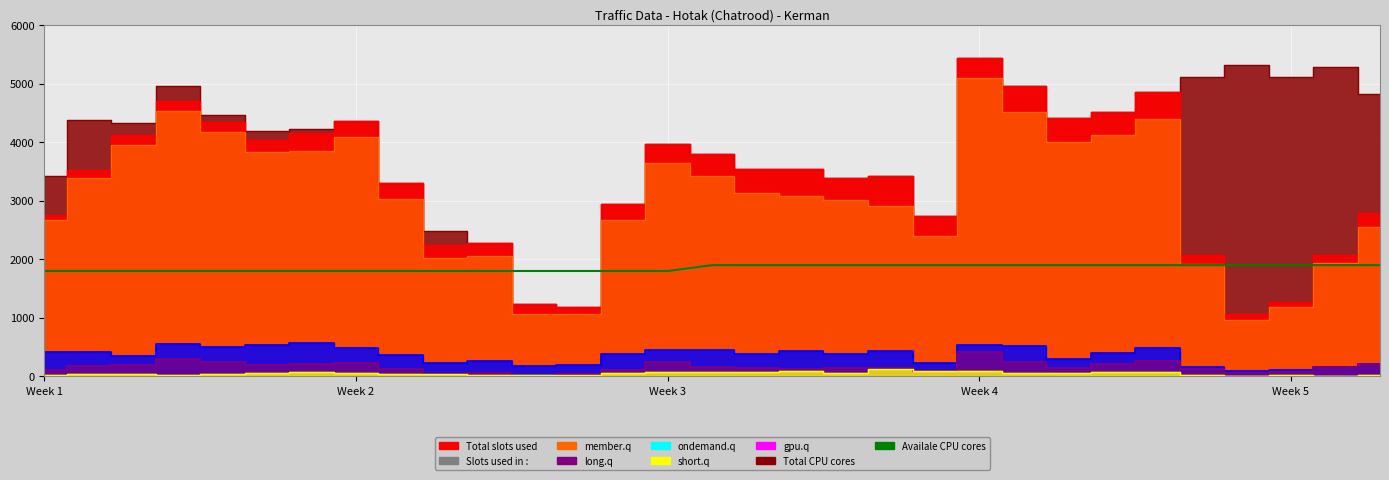

How many lines are shown in the chart?

1